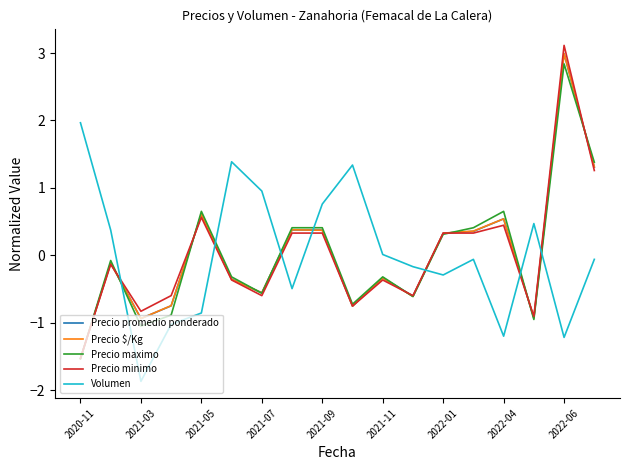

How many lines are shown in the chart?

5